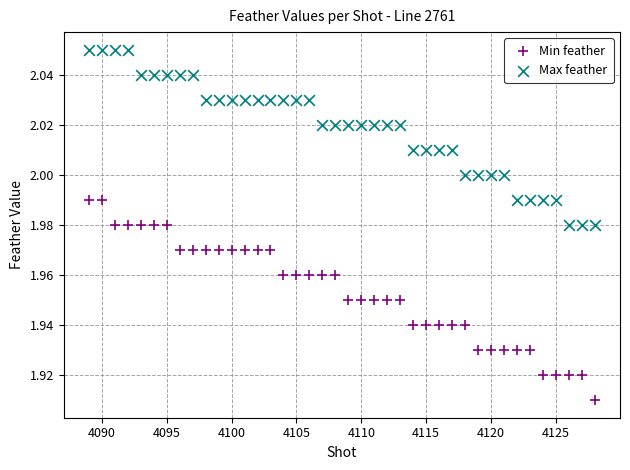

Which series reaches the maximum Y coordinate?

Max feather